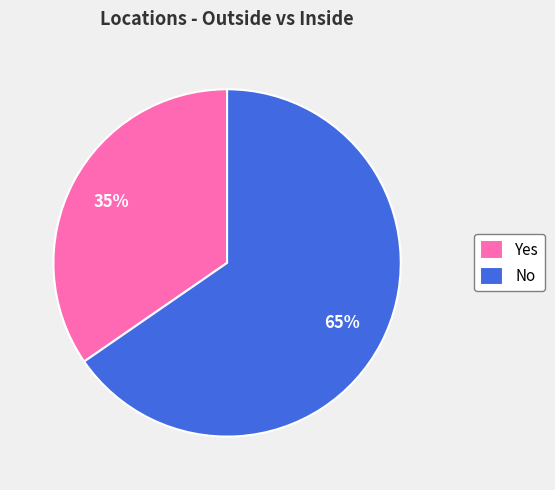

What is the majority slice?

No